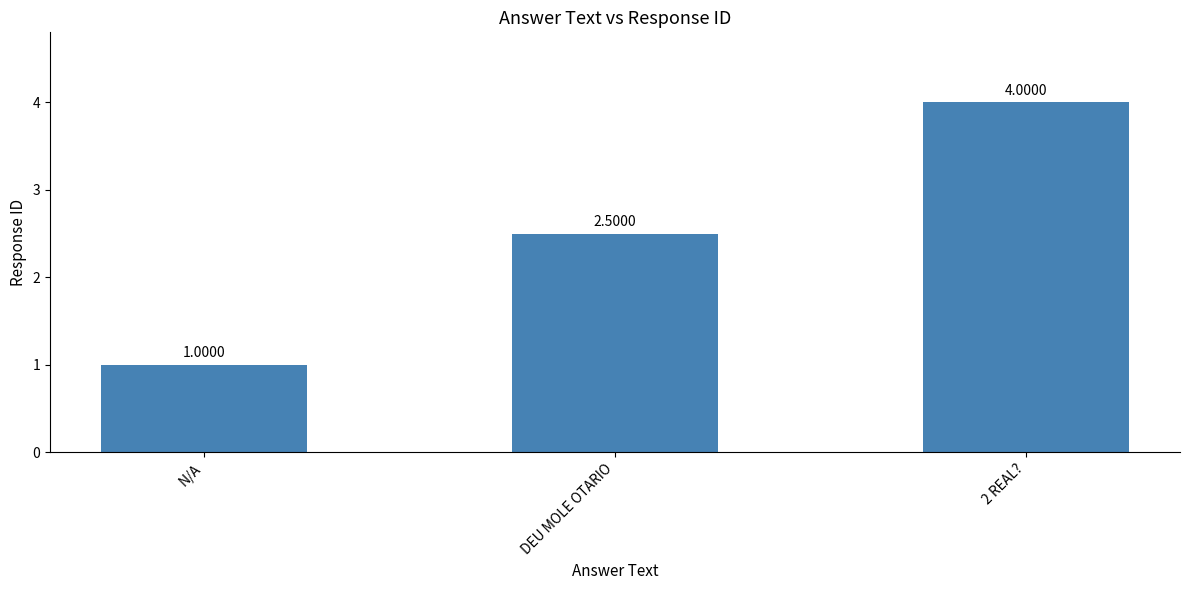

Between N/A and DEU MOLE OTARIO, which is larger?

DEU MOLE OTARIO